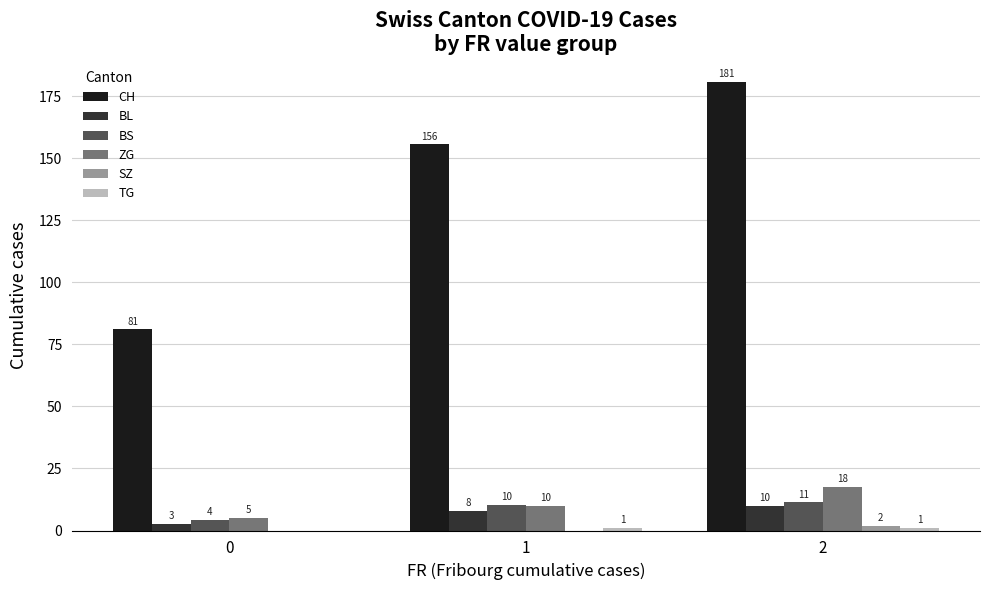

How many groups of bars are there?

3